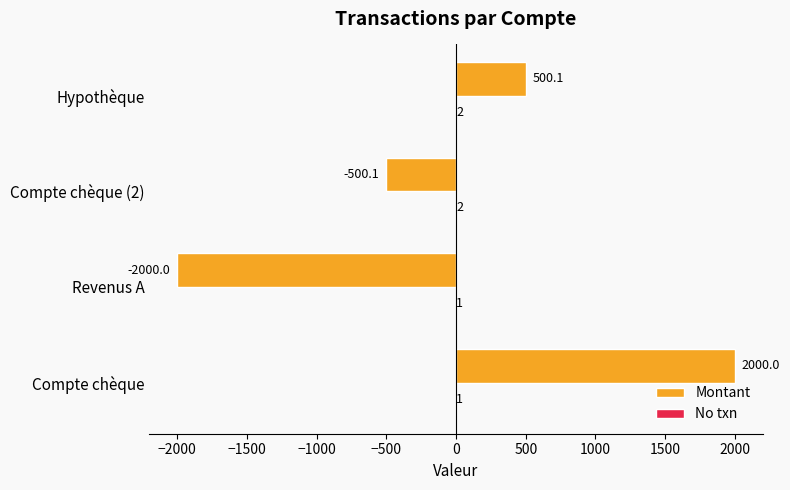

At which label does Montant reach its peak?

Compte chèque